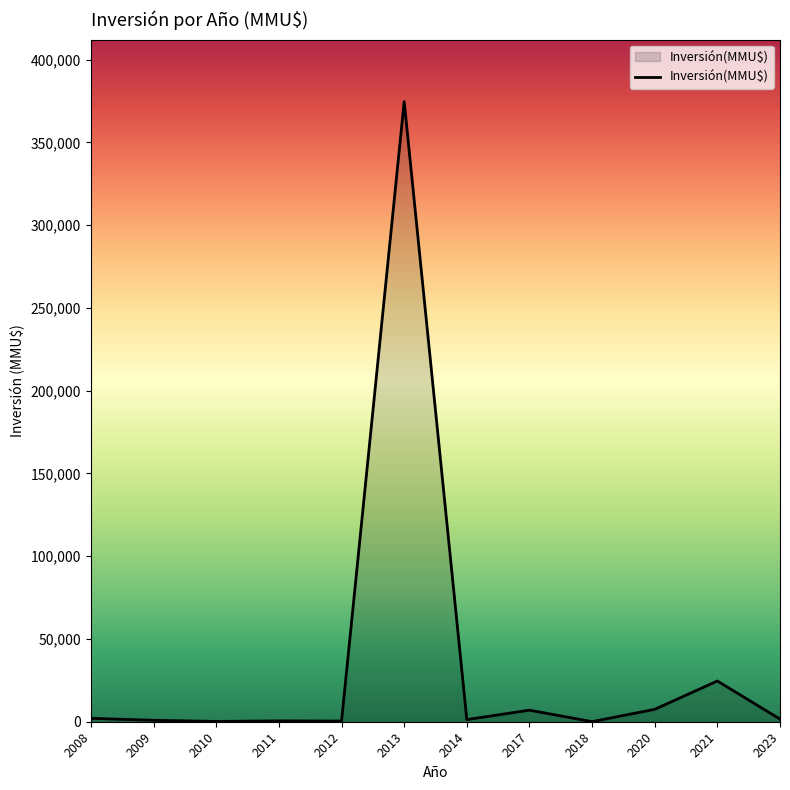

How many series are shown in this chart?

1